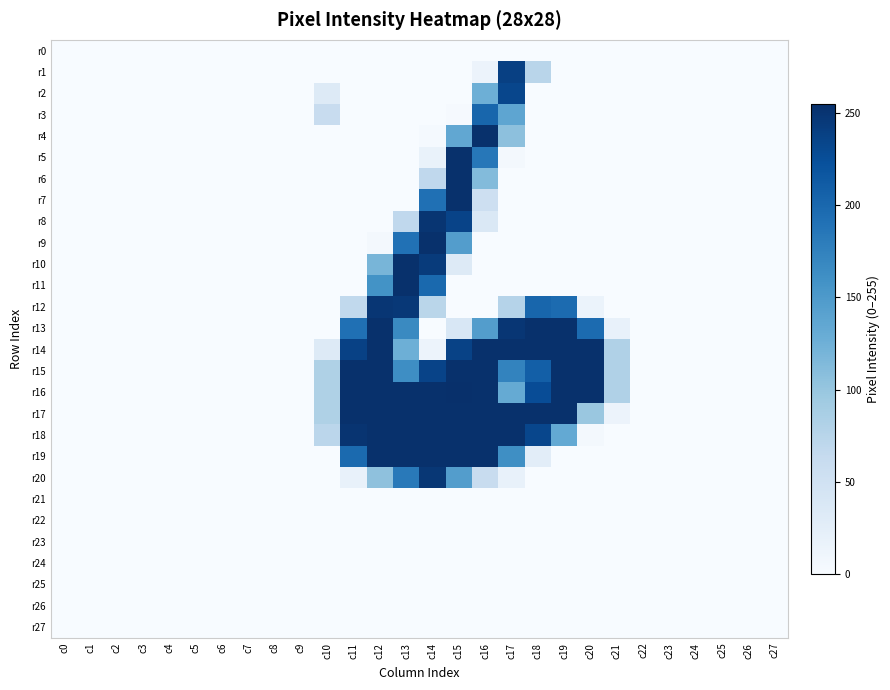

List the series in order of their peak value, lowest first.

r0, r21, r22, r23, r24, r25, r26, r27, r3, r2, r1, r20, r12, r8, r4, r5, r6, r7, r9, r10, r11, r13, r14, r15, r17, r18, r19, r16